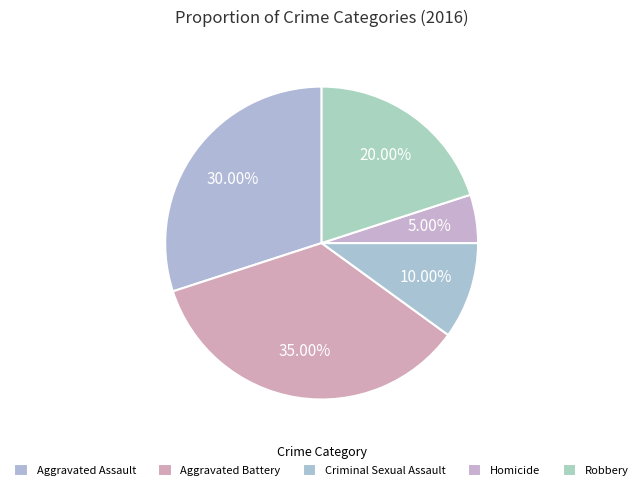

Which category has the smallest portion of the pie?

Homicide